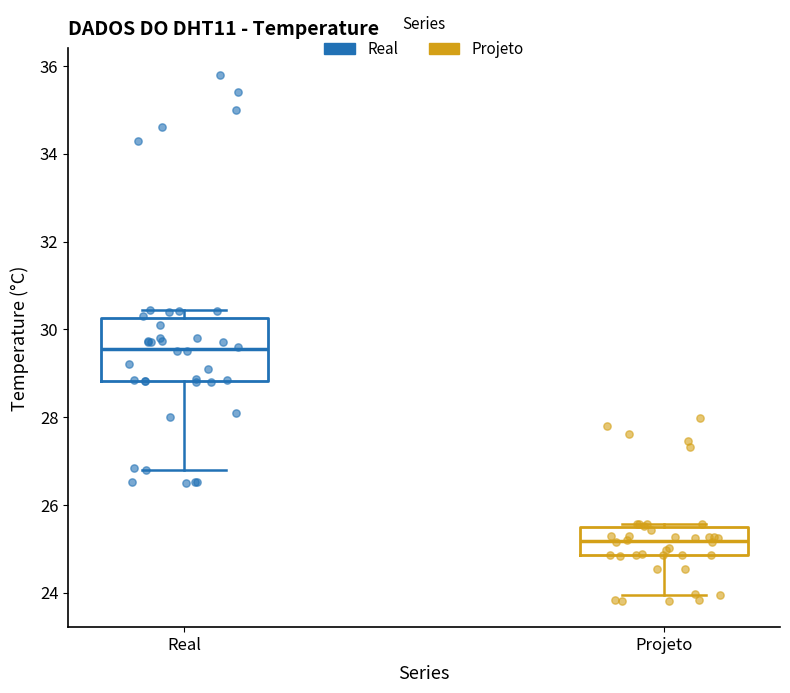

Which box has the lowest median line?

Projeto